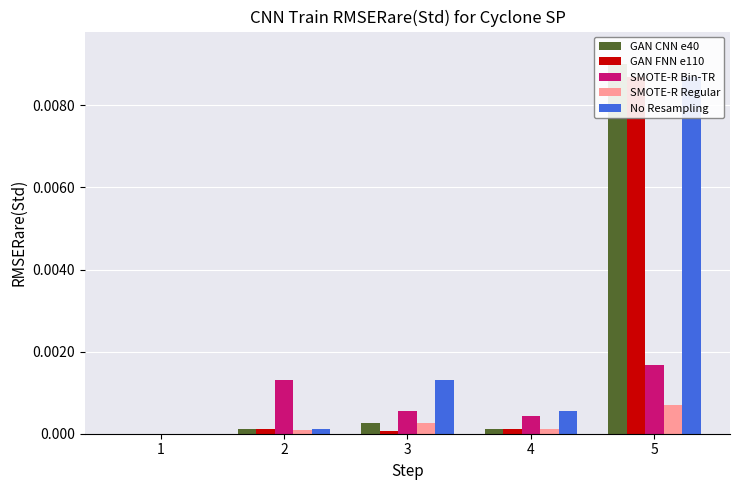

Rank the categories by GAN FNN e110 value from highest to lowest.

5, 4, 2, 3, 1